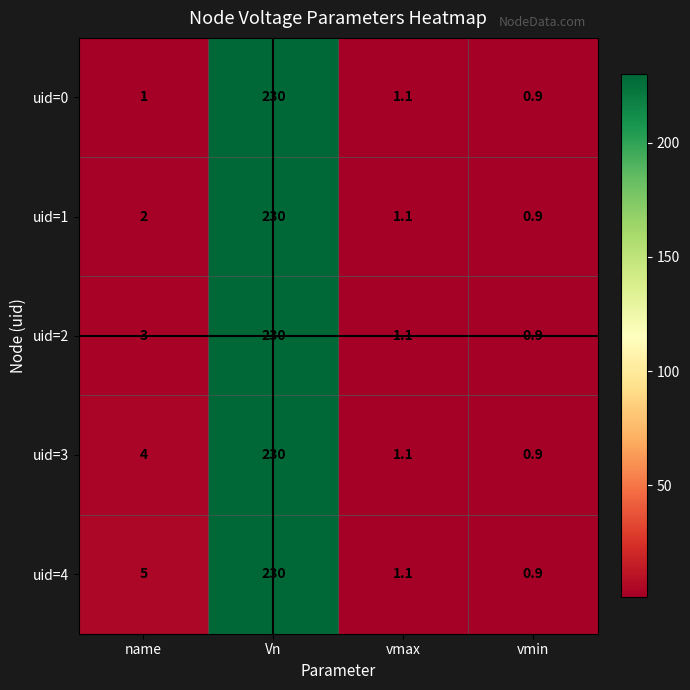

What is the sum of all uid=2 values?

235.0